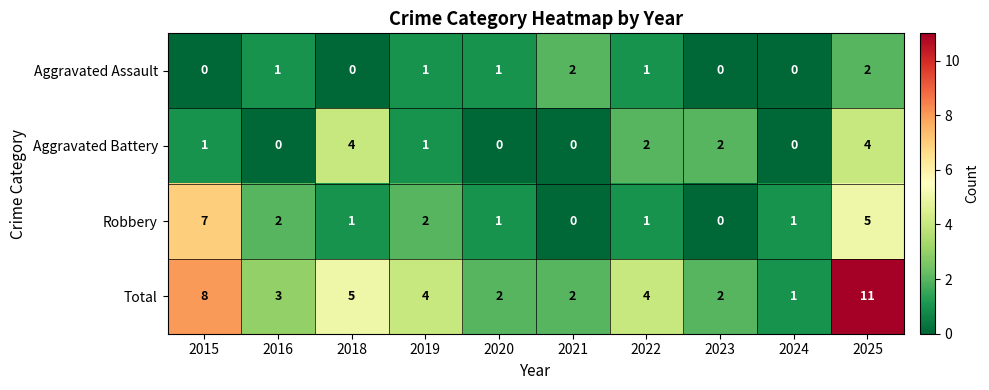

What is the sum of the Robbery values at 2016 and 2018?

3